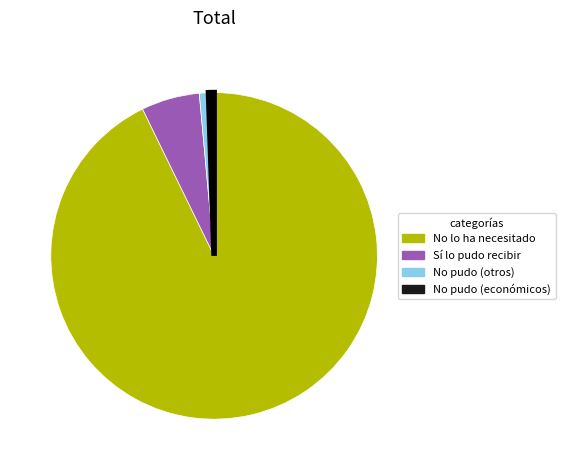

Count the number of slices in the pie.

4